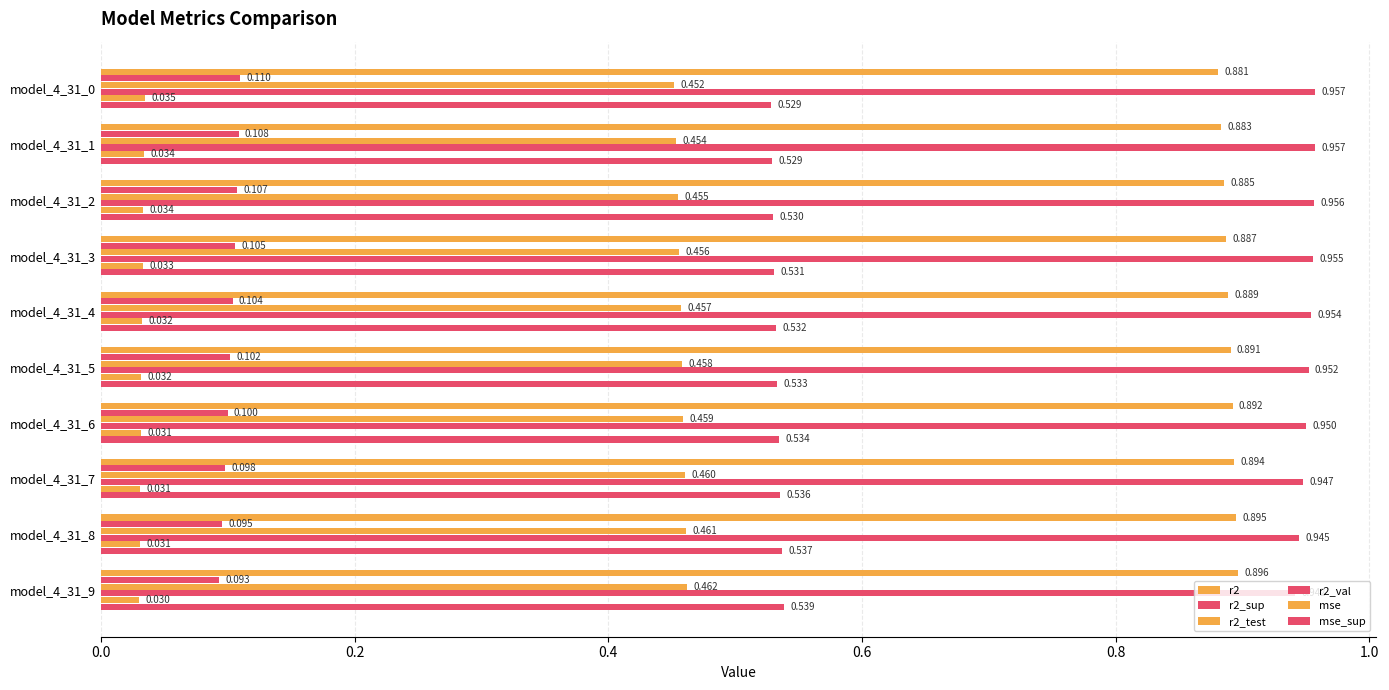

Where is r2_val nearest to the value 0?

model_4_31_9